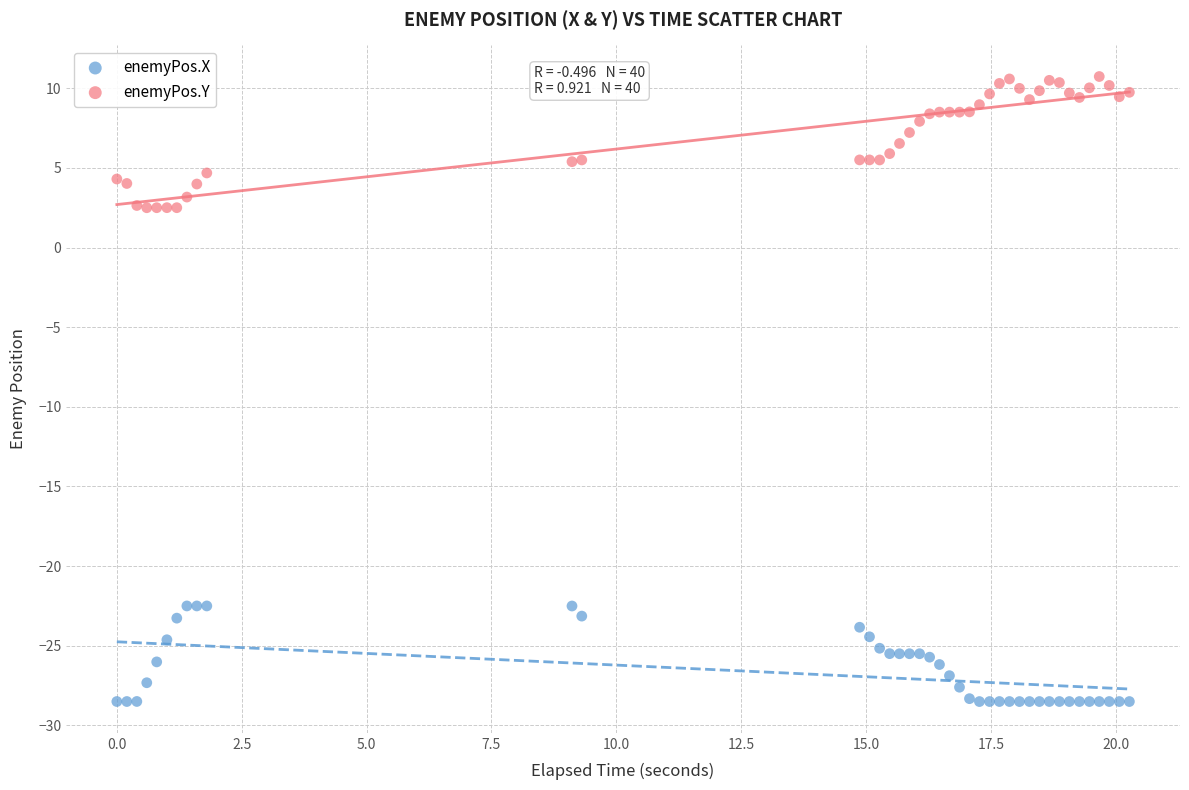

Which series contains the highest Y value?

enemyPos.Y